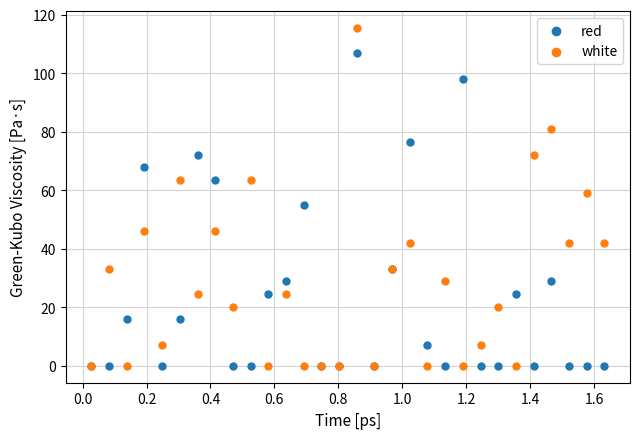

What are all the series names shown in the legend?

red, white